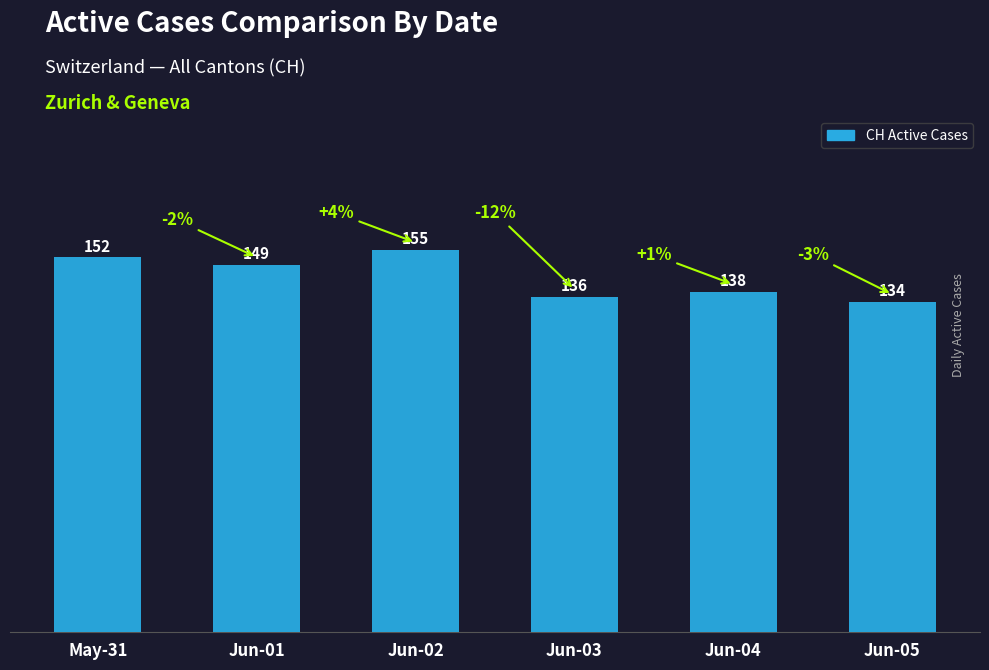

Rank the categories by value from highest to lowest.

Jun-02, May-31, Jun-01, Jun-04, Jun-03, Jun-05